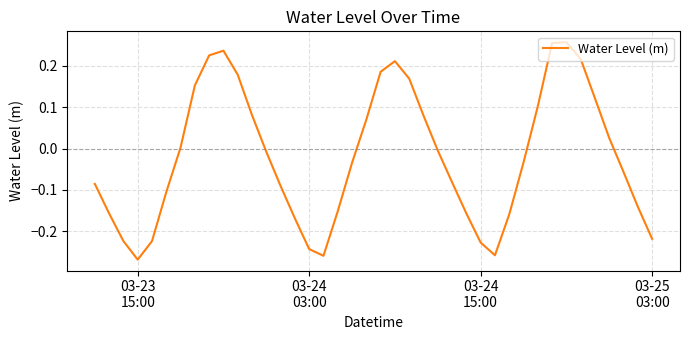

How many interior local valleys (lower than both neighbors) does the data have?

3